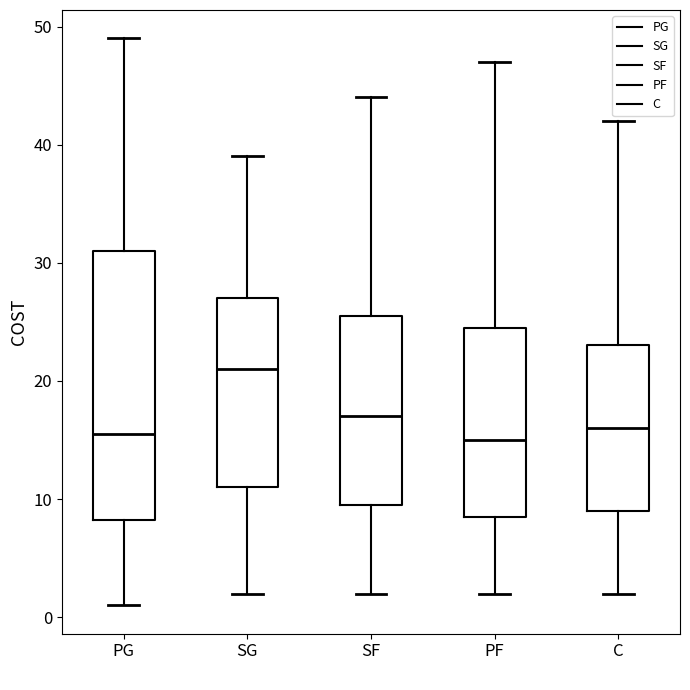

Where does the median line of the box for SF sit on the y-axis? The values are not printed on the chart, so give them approximately, as read against the axis.

17